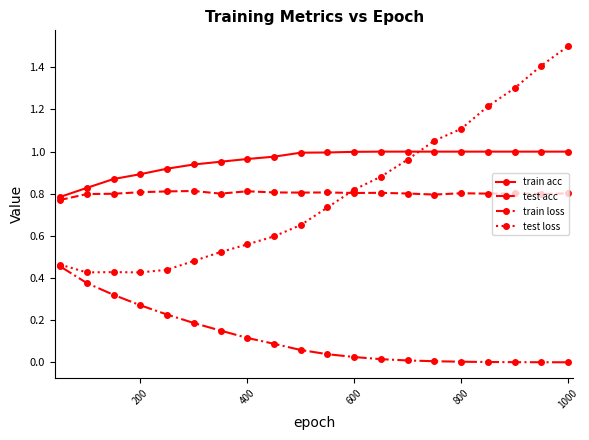

What are all the series names shown in the legend?

train acc, test acc, train loss, test loss